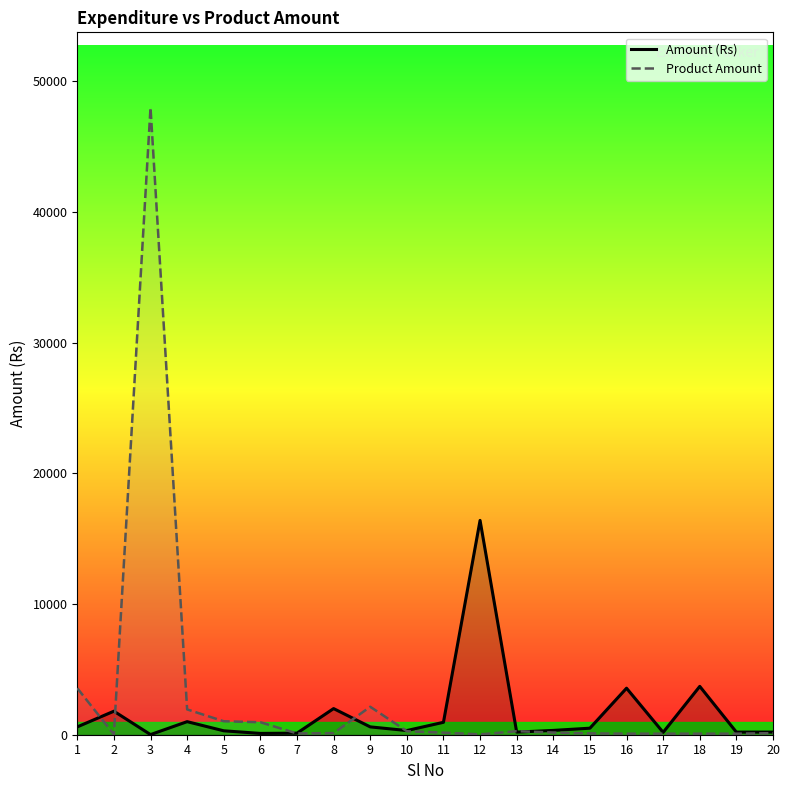

What is the difference between the second highest and minimum values in the Amount (Rs) series?

3690.0